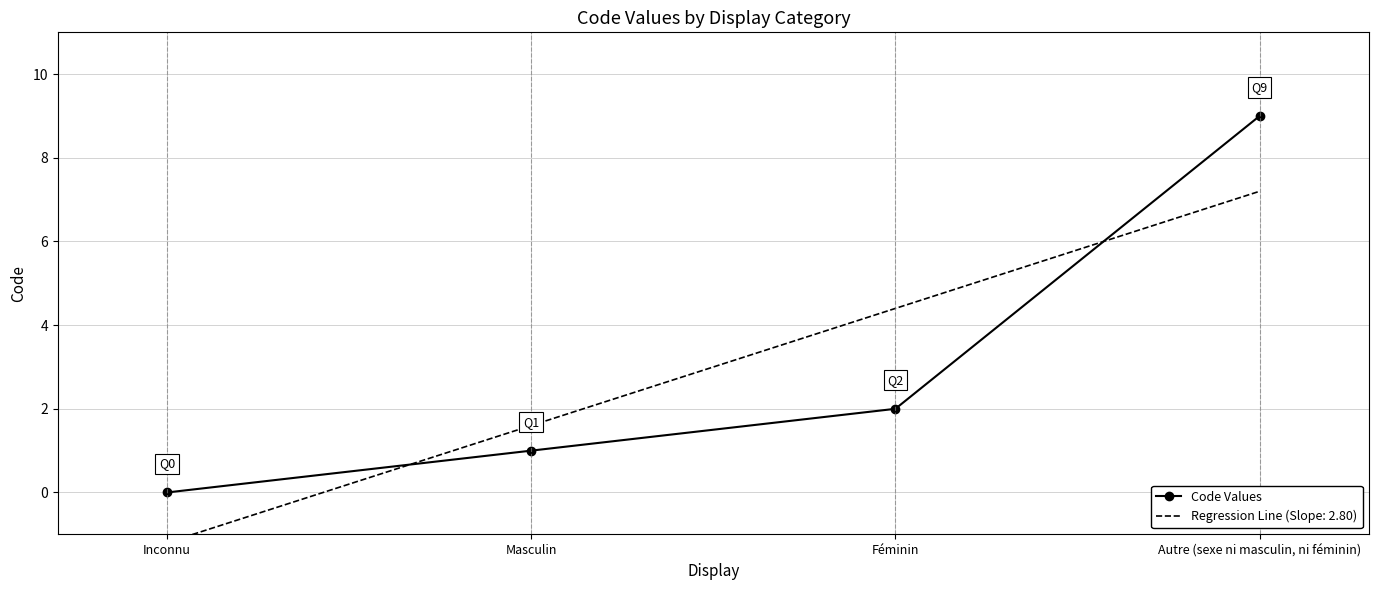

Does the chart have visible grid lines?

Yes